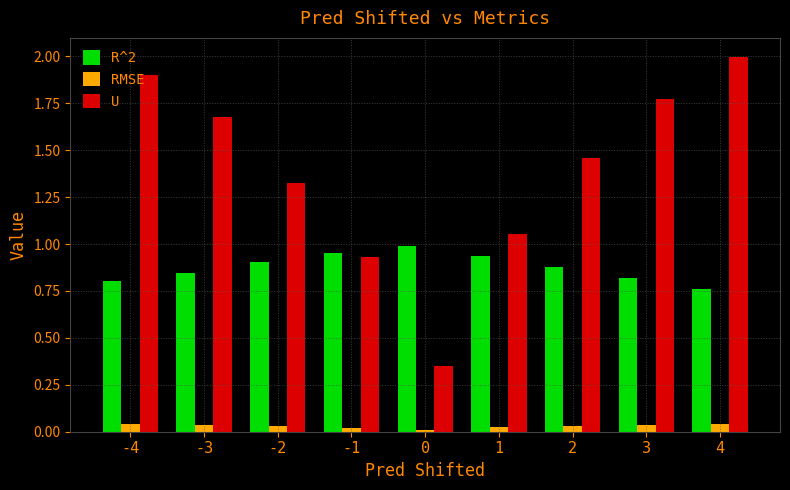

What is the total value across all series at 2?

2.4